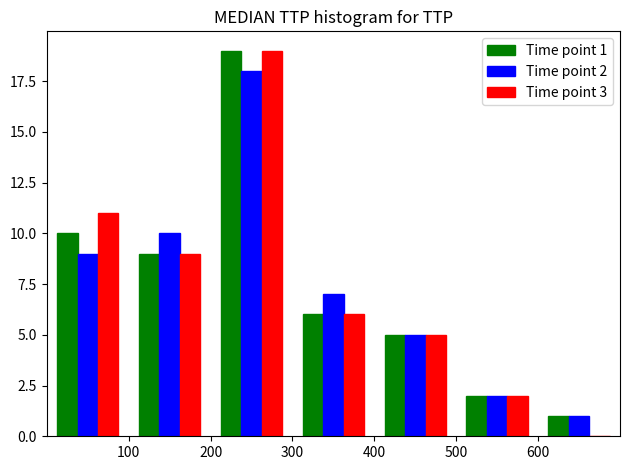

In the Time point 2 series, which range on the x-axis has the tallest bar?

200 to 300